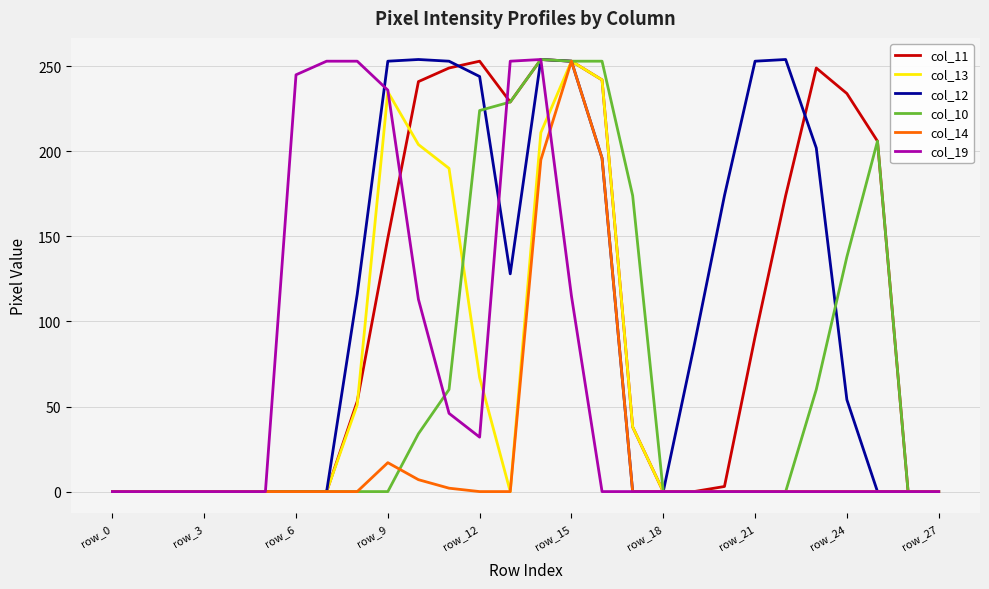

What is the highest value of the col_10 series?

254